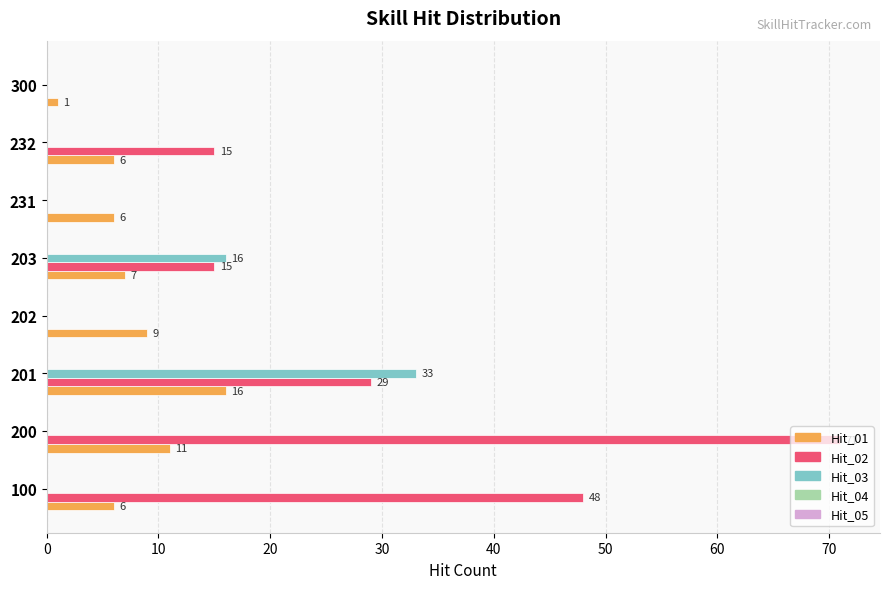

At which category is the sum across all series the highest?

200